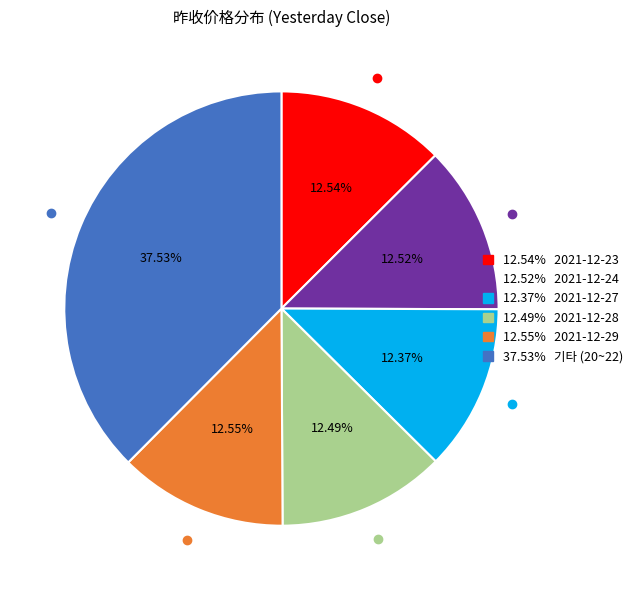

Is there any slice that represents more than half of the pie?

No